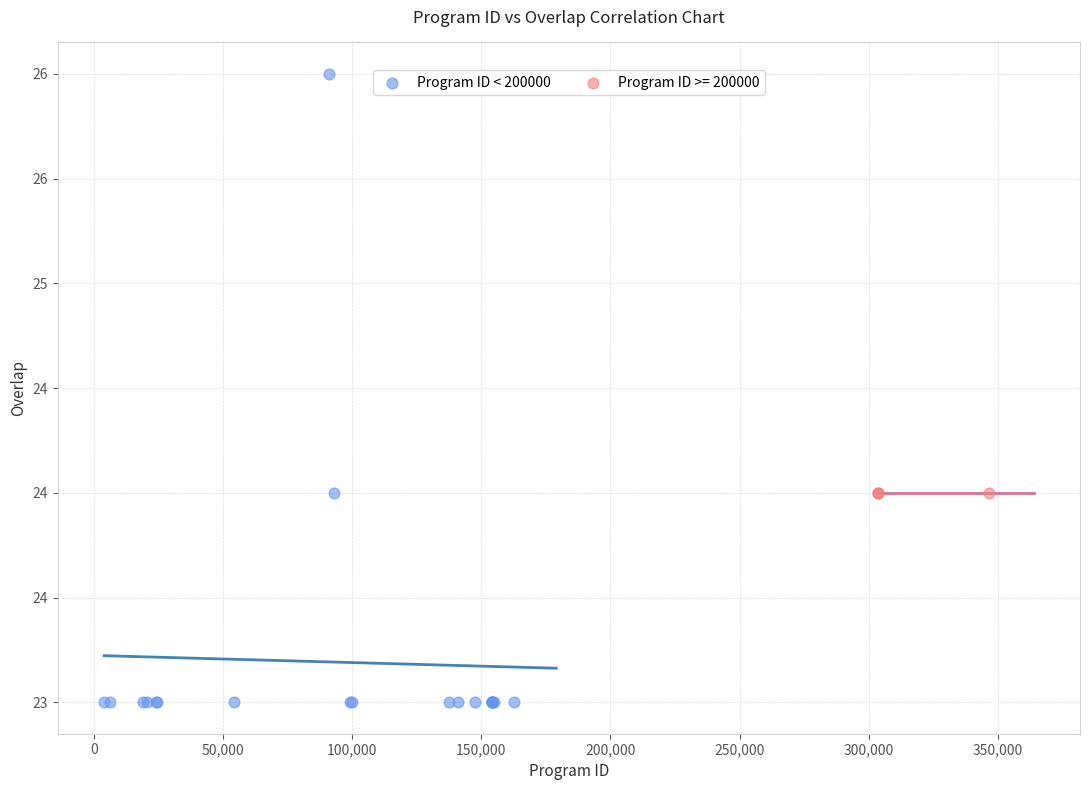

What are all the series names shown in the legend?

Program ID < 200000, Program ID >= 200000